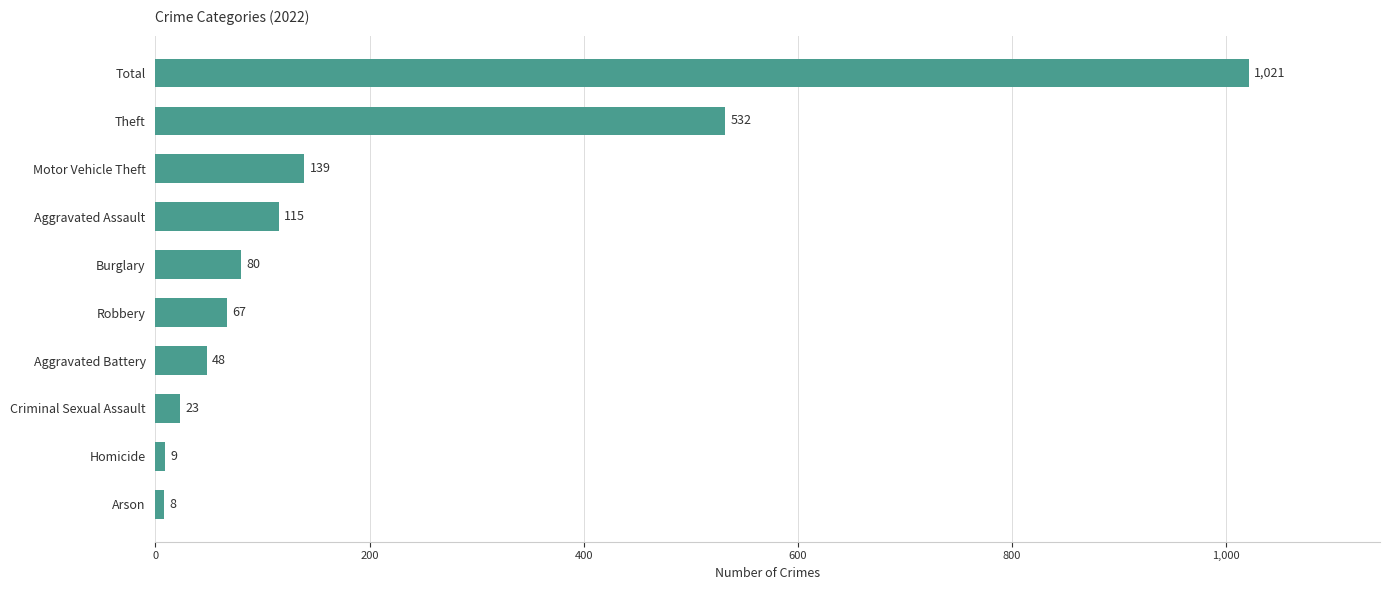

Rank the categories by value from highest to lowest.

Total, Theft, Motor Vehicle Theft, Aggravated Assault, Burglary, Robbery, Aggravated Battery, Criminal Sexual Assault, Homicide, Arson